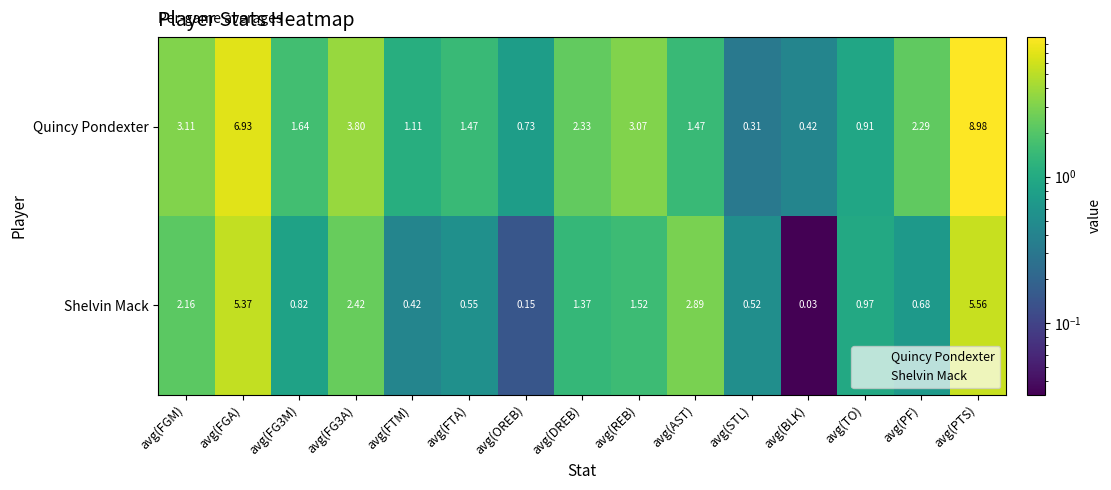

Which label corresponds to the largest value in the chart?

avg(PTS)